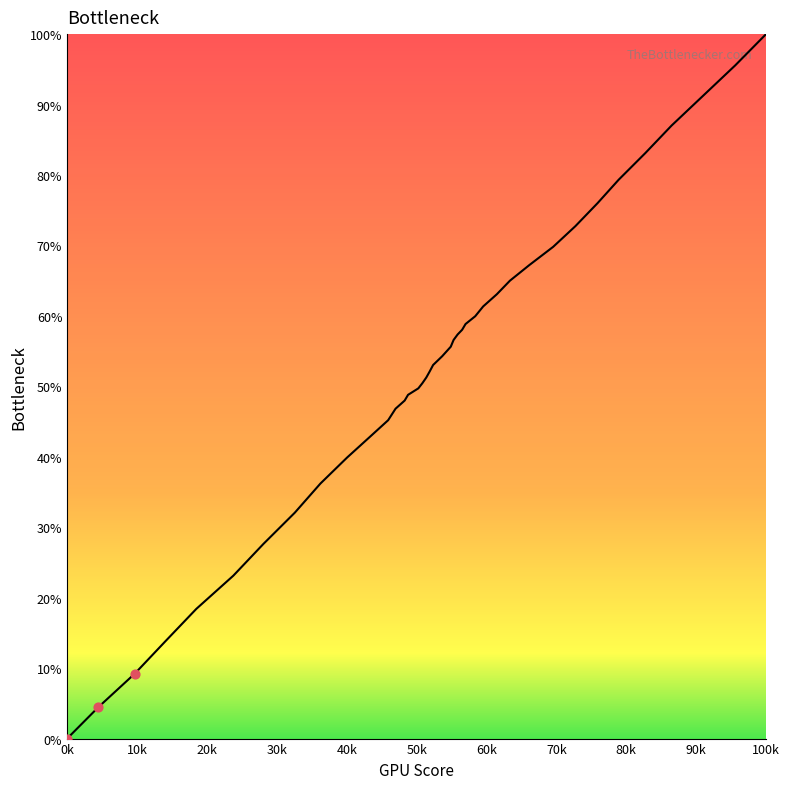

What is the greatest value displayed?

100.0